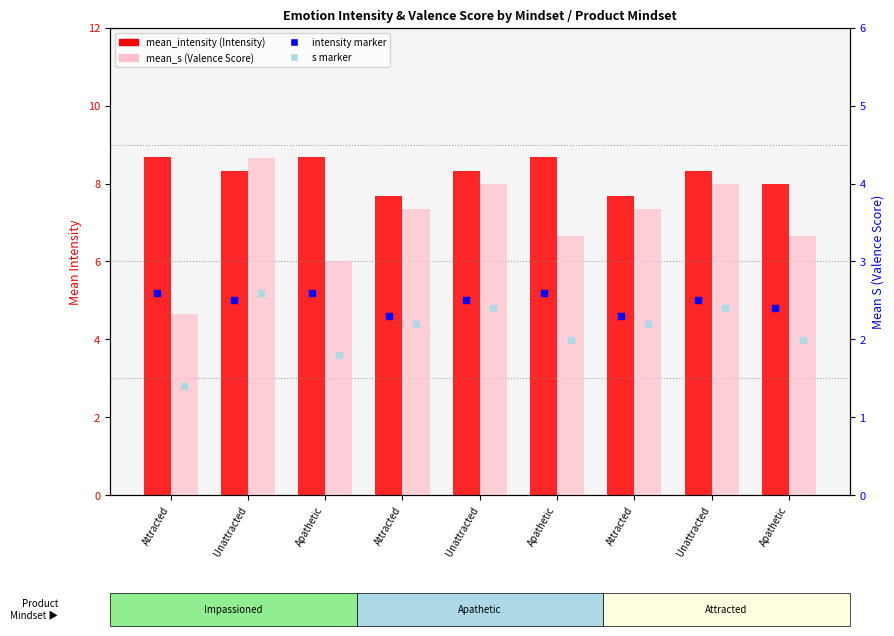

True or false: mean_intensity has a value of 8.3 at Unattracted.

True